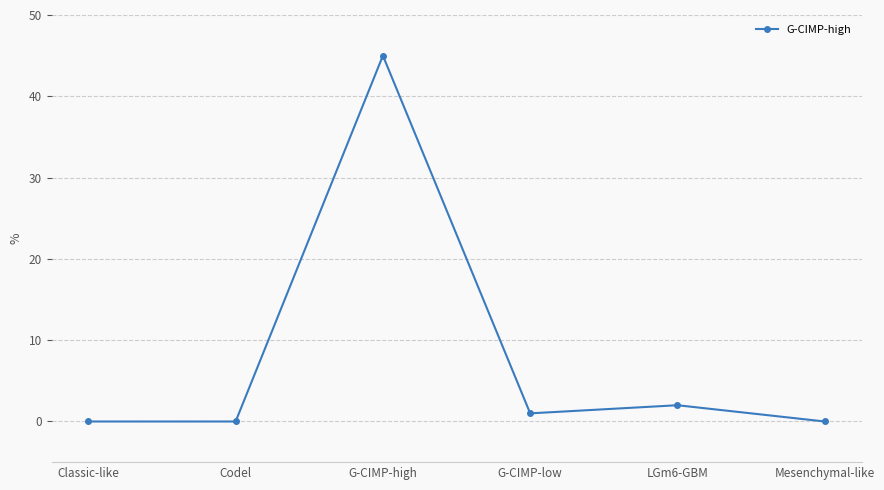

What is the change in value from G-CIMP-high to LGm6-GBM?

-43